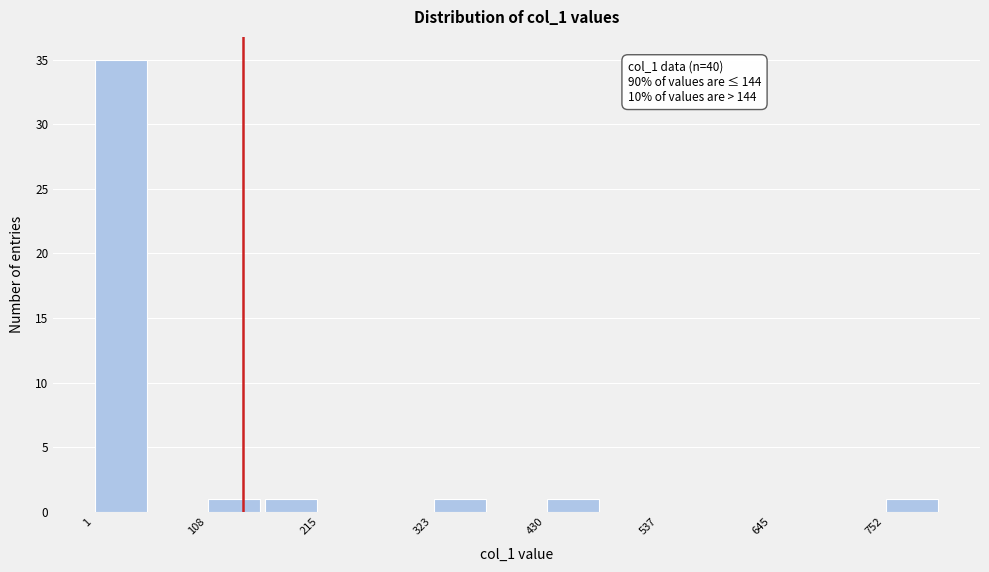

Read against the x-axis, roughly where is the centre of the tallest bar?

20